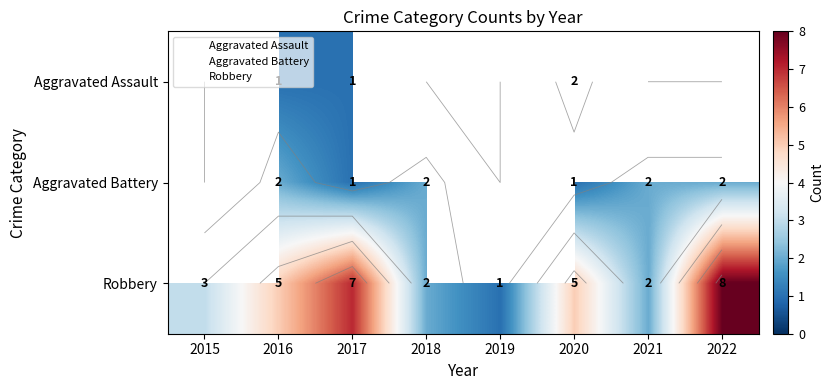

Where is Robbery nearest to the value 4?

2015